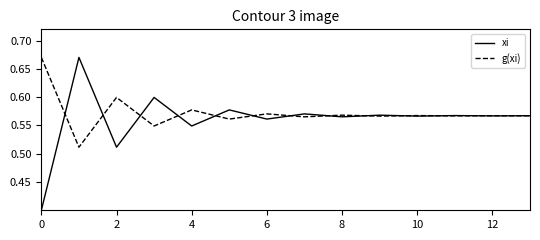

What is the smallest value displayed?

0.4